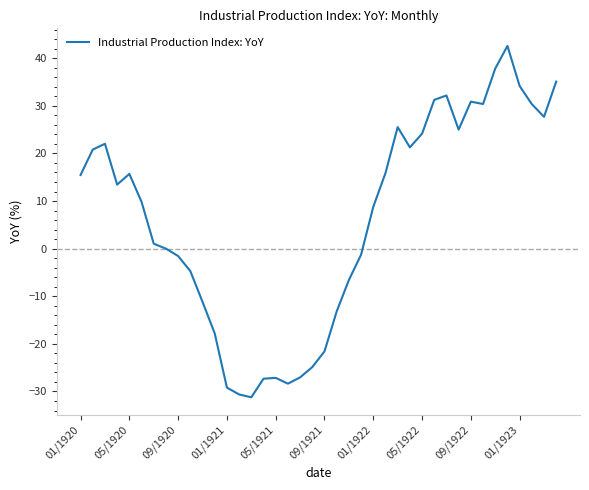

What is the difference between the maximum and minimum values?

73.8